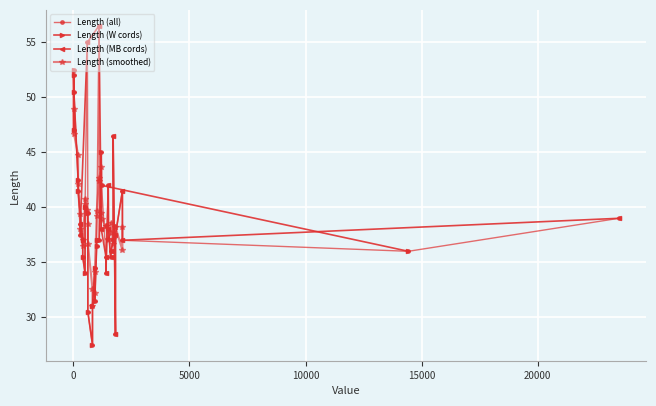

Which series has the widest spread of values?

Length